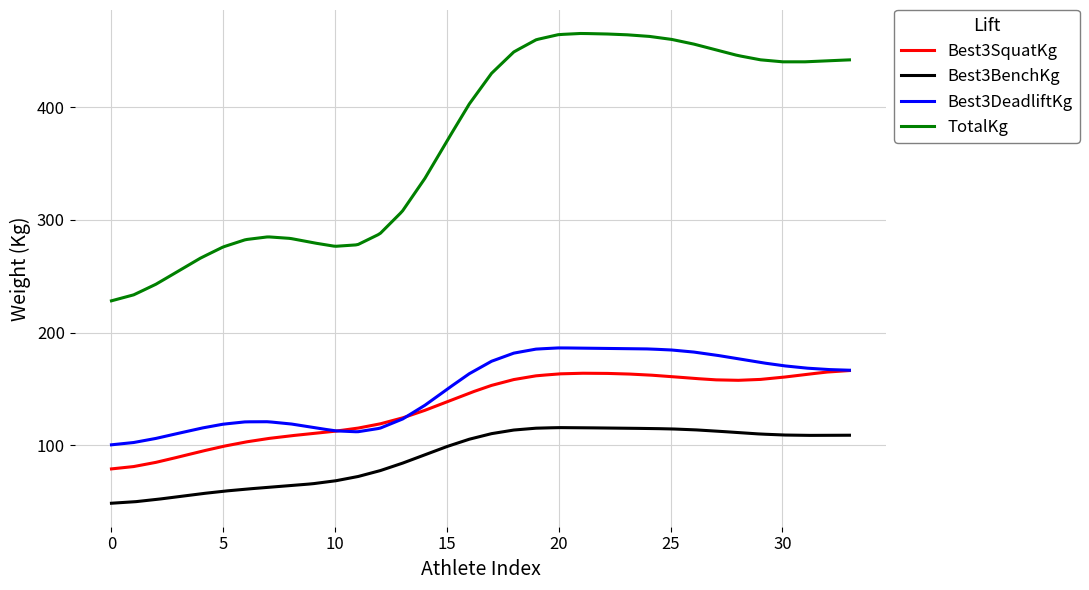

What is the maximum value shown in the chart?

465.3